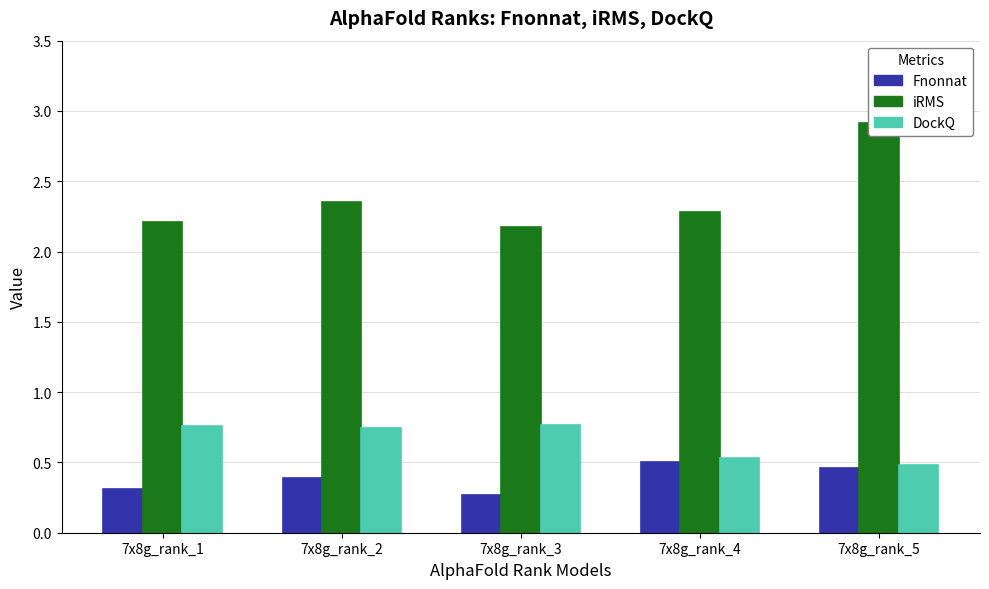

How many bars are there in total?

15